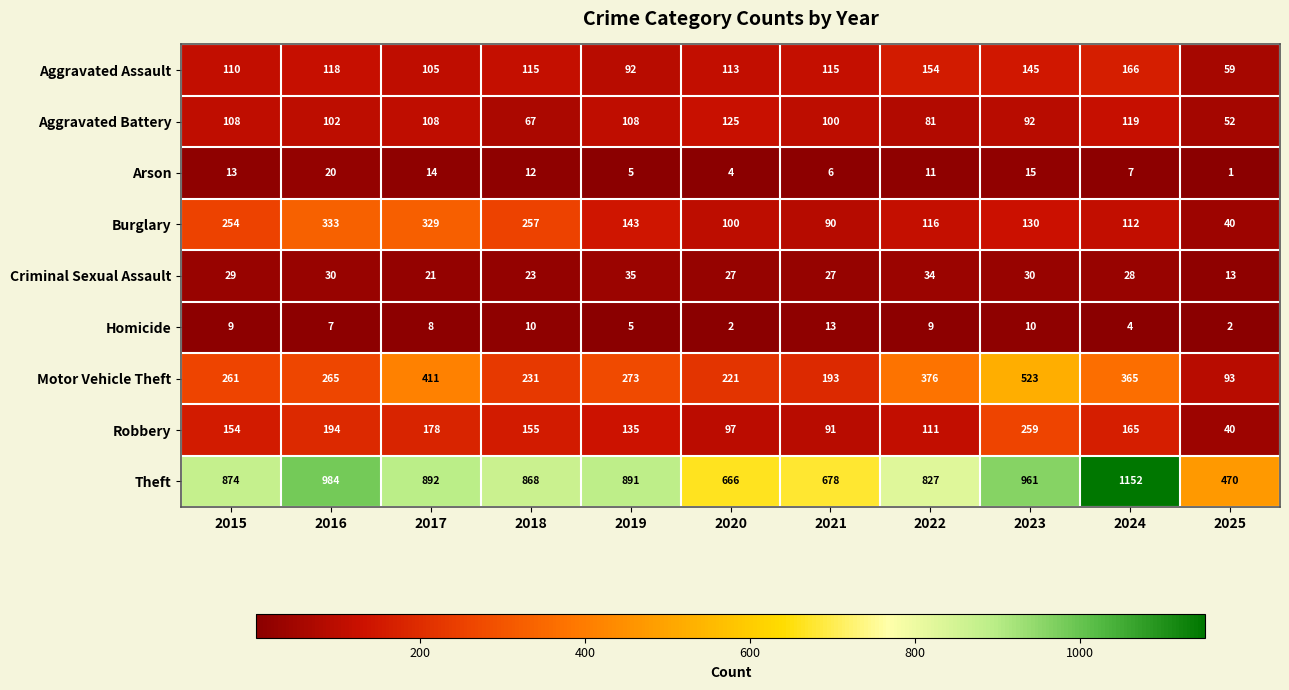

What is the sum of the Robbery values at 2018 and 2023?

414